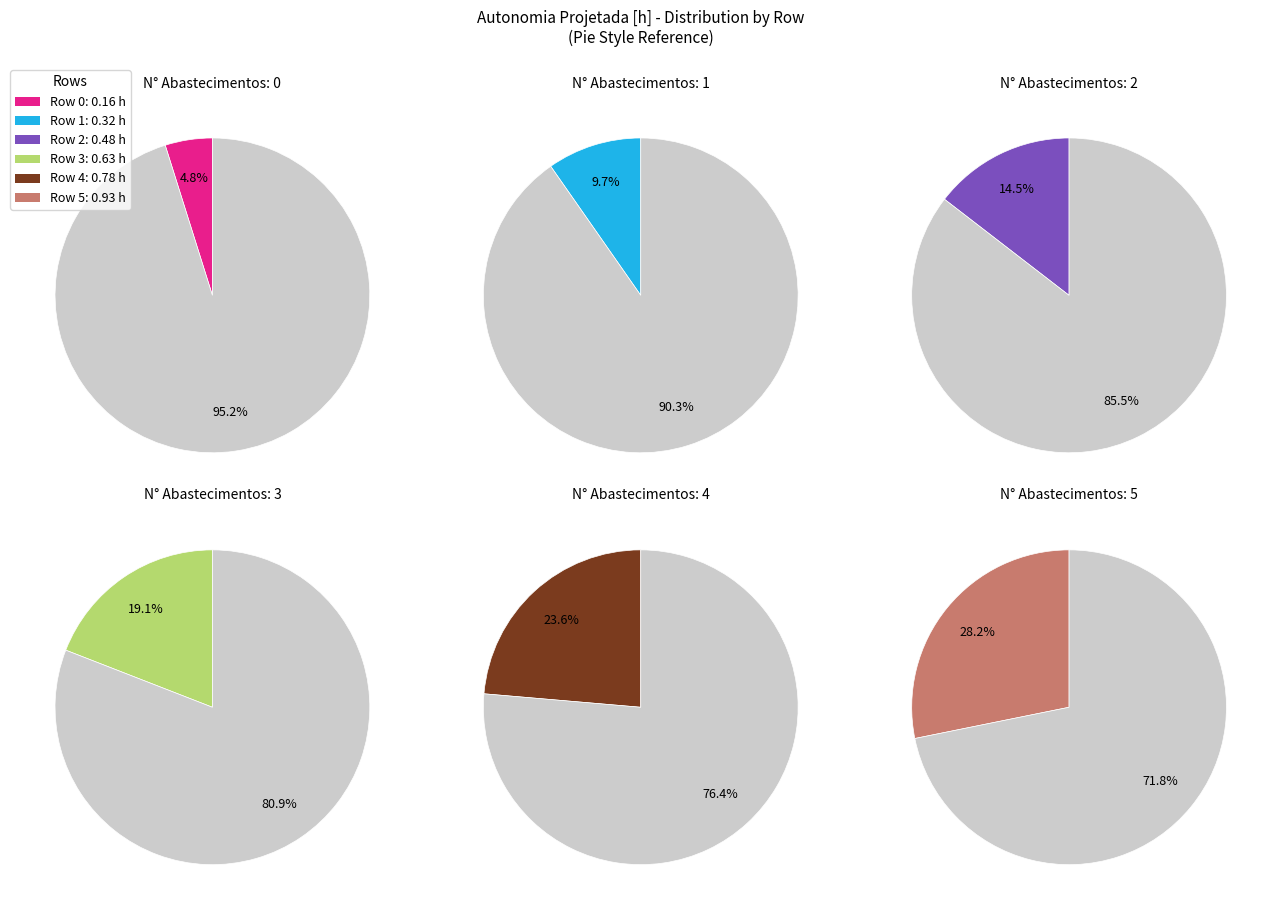

What is the change in value from 3 to 4?

+0.2